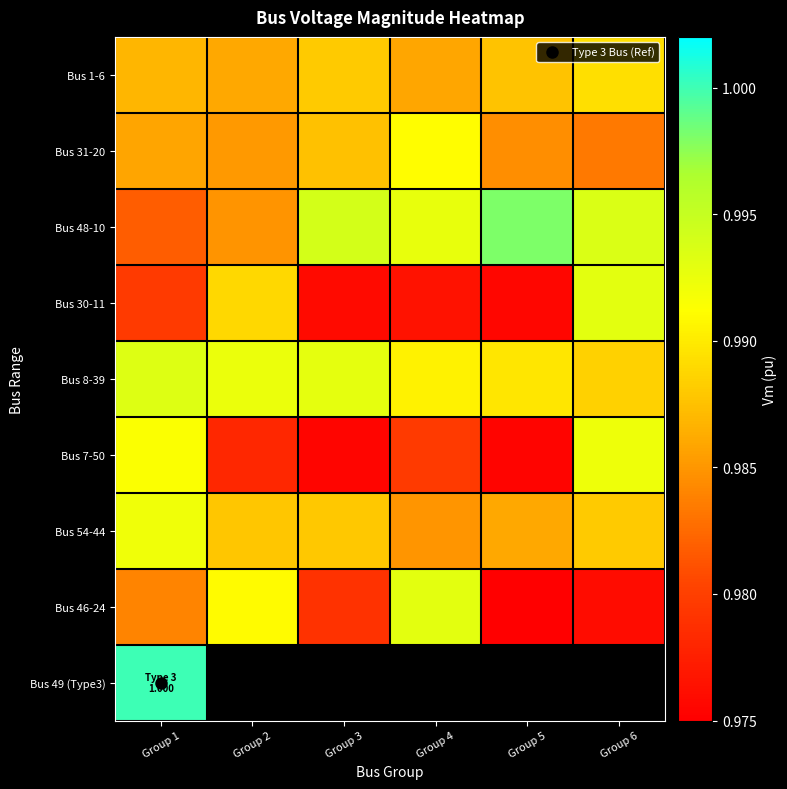

What is the total value across all series at Group 1?

8.9